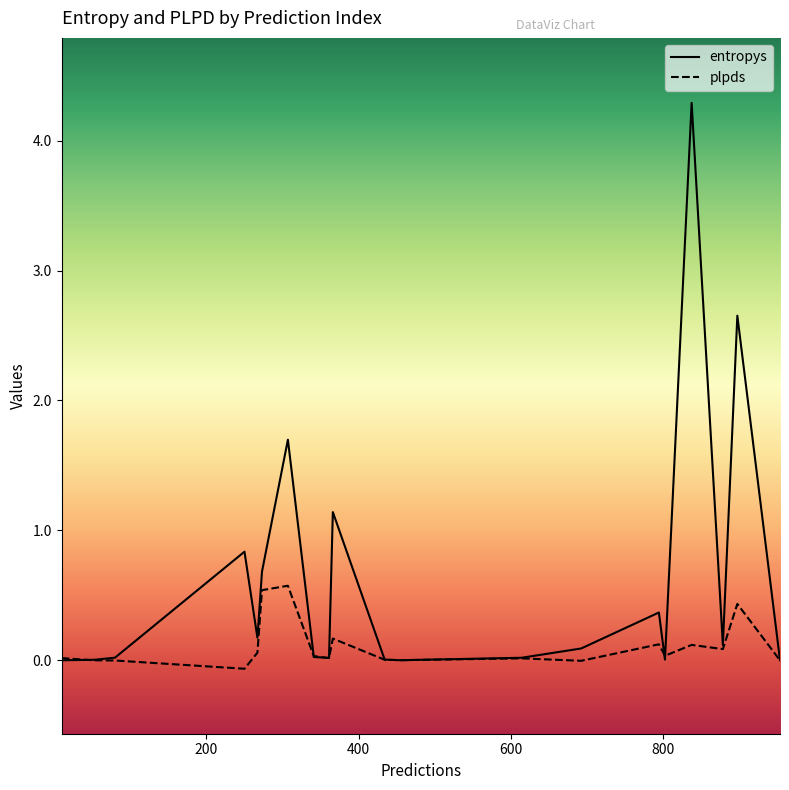

What is the maximum value for plpds?

0.6